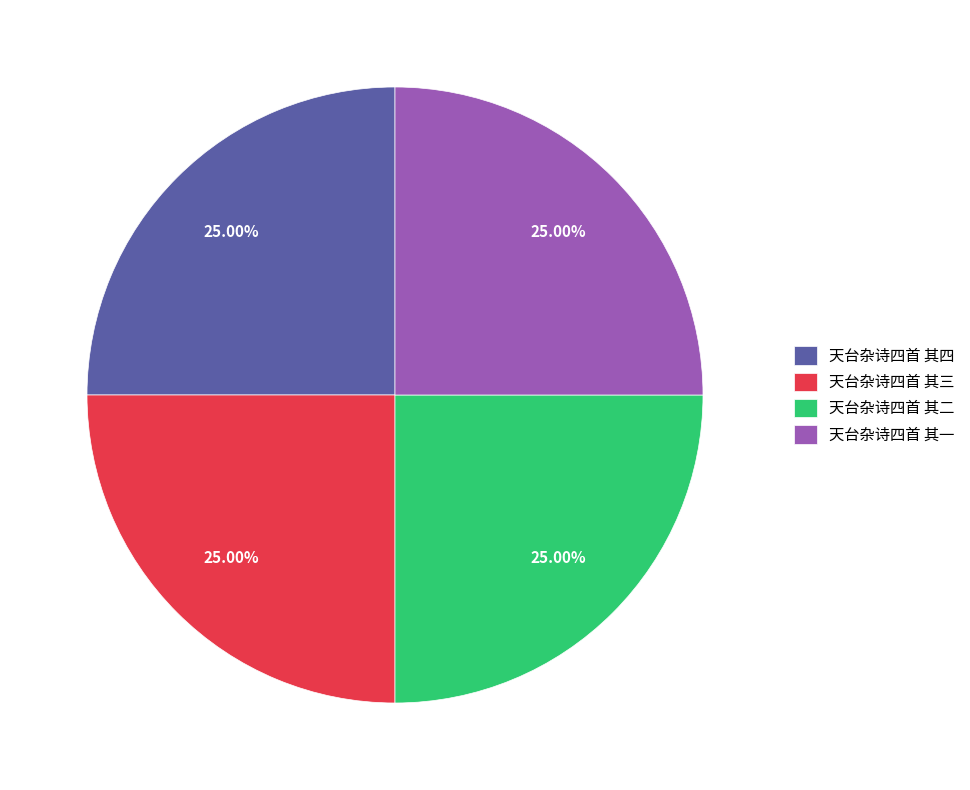

Is there any slice that represents more than half of the pie?

No